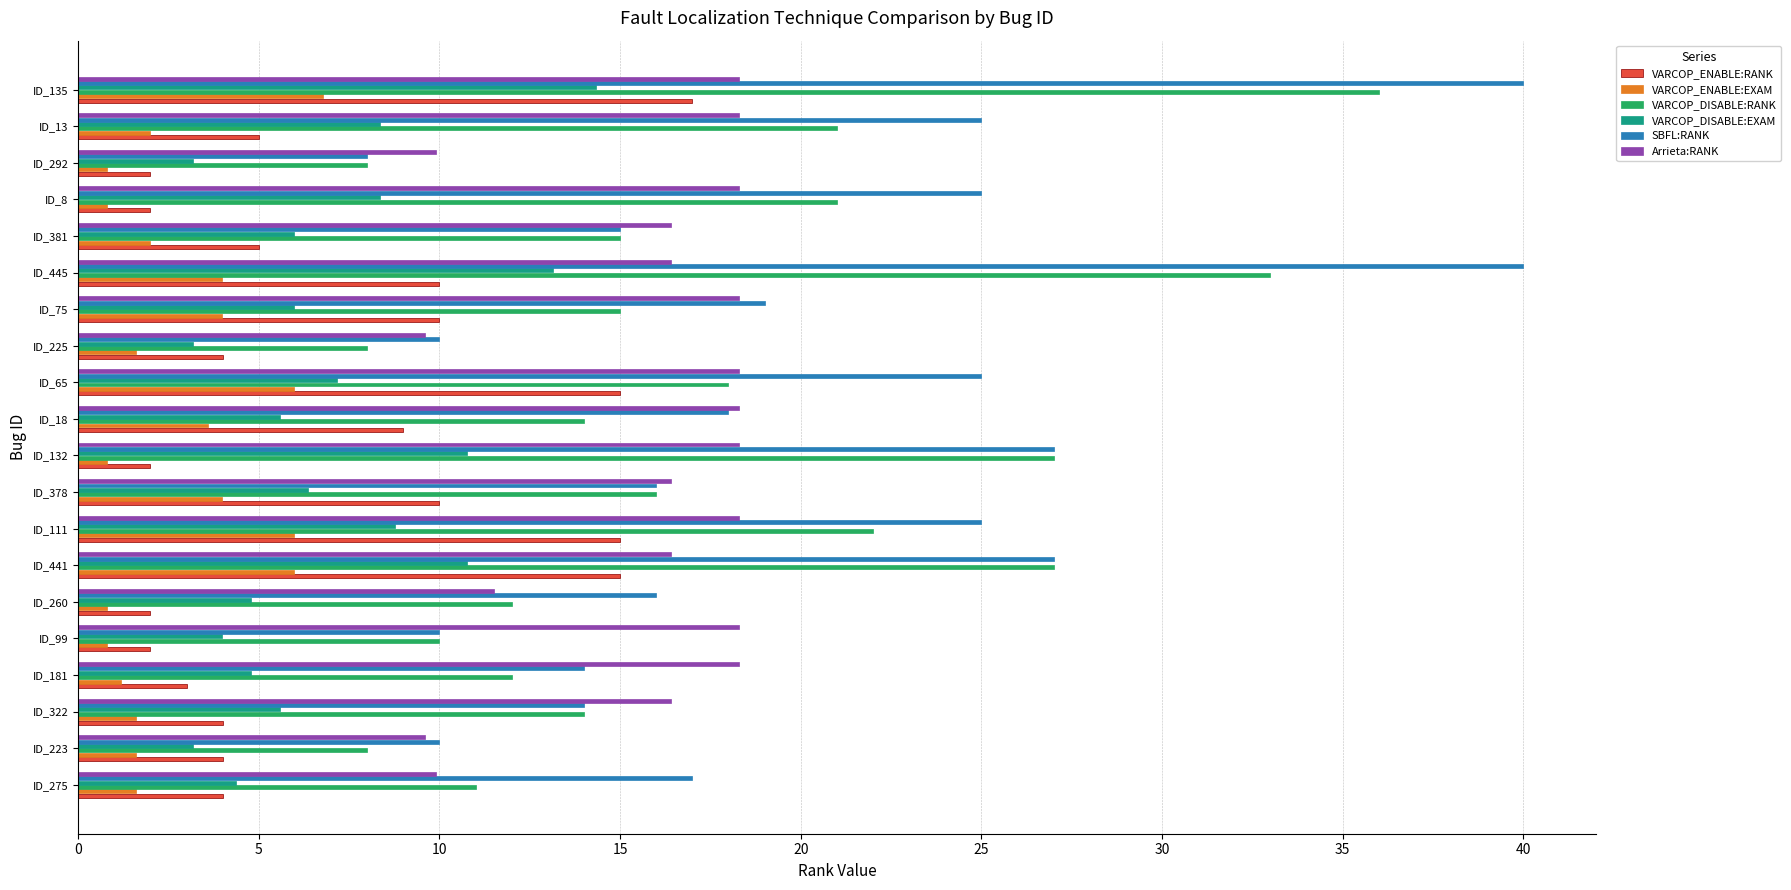

What is the difference between the highest and lowest values at ID_13?

23.0